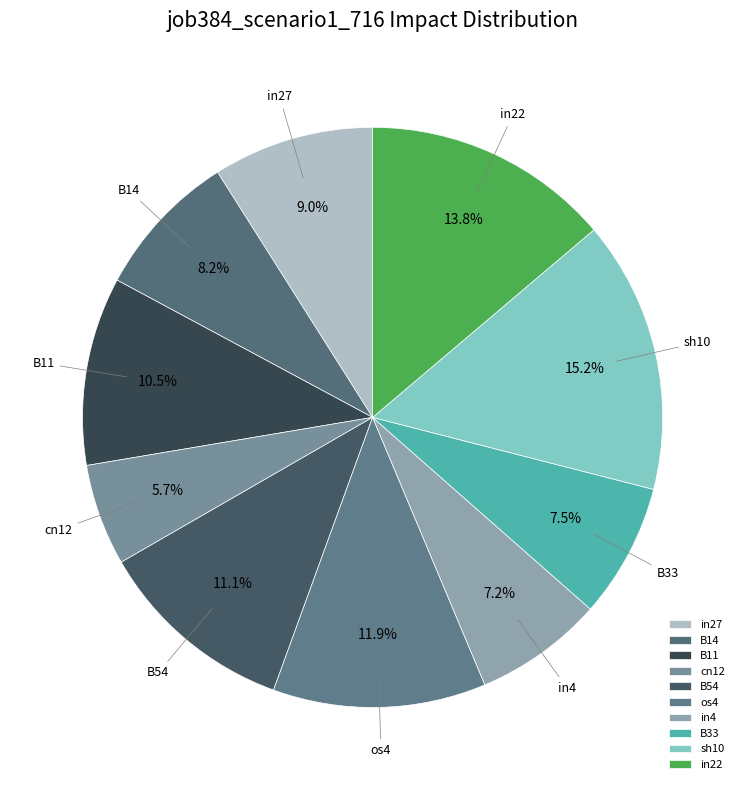

How many segments does this pie chart have?

10